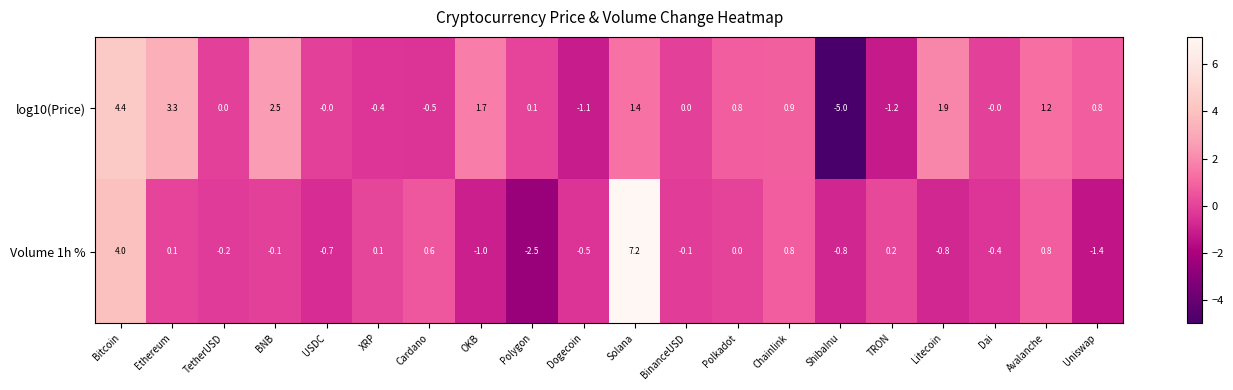

True or false: log10(Price) has a value of -5.0 at ShibaInu.

True